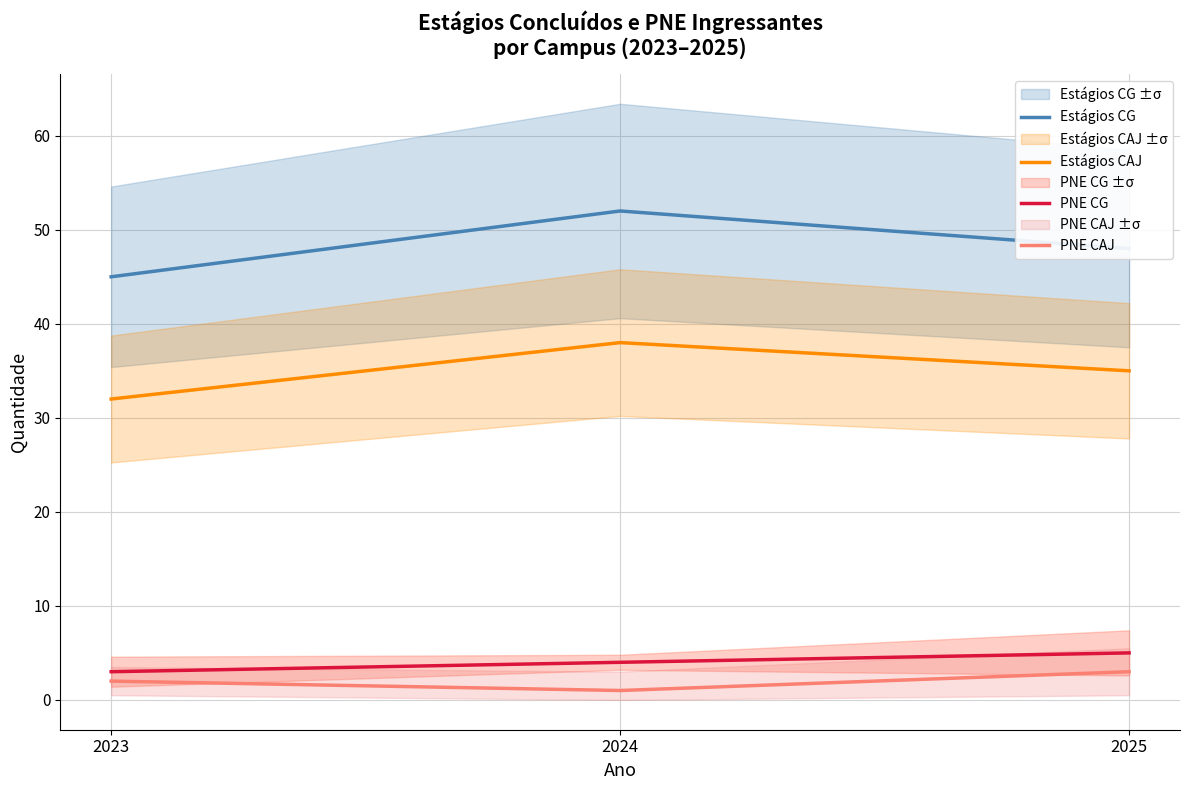

What is the highest value of the Estágios CG series?

52